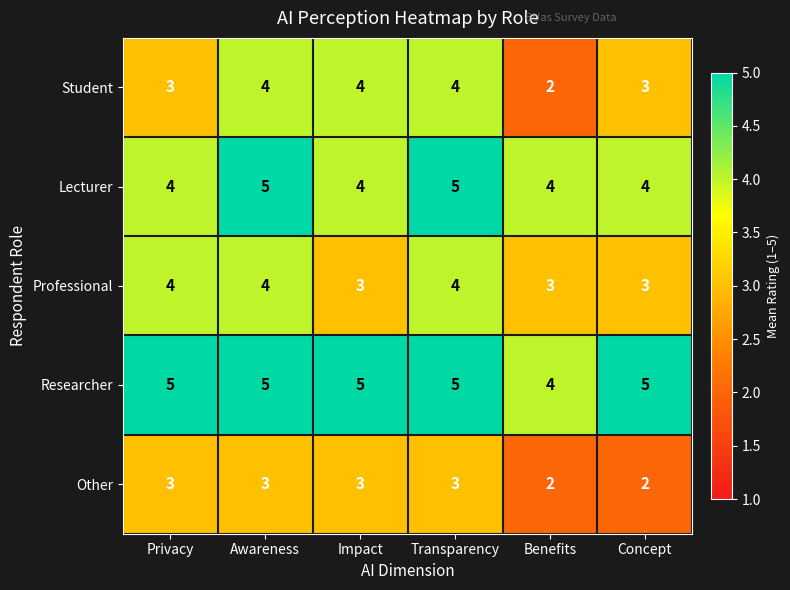

At which label does Student reach its minimum?

Benefits